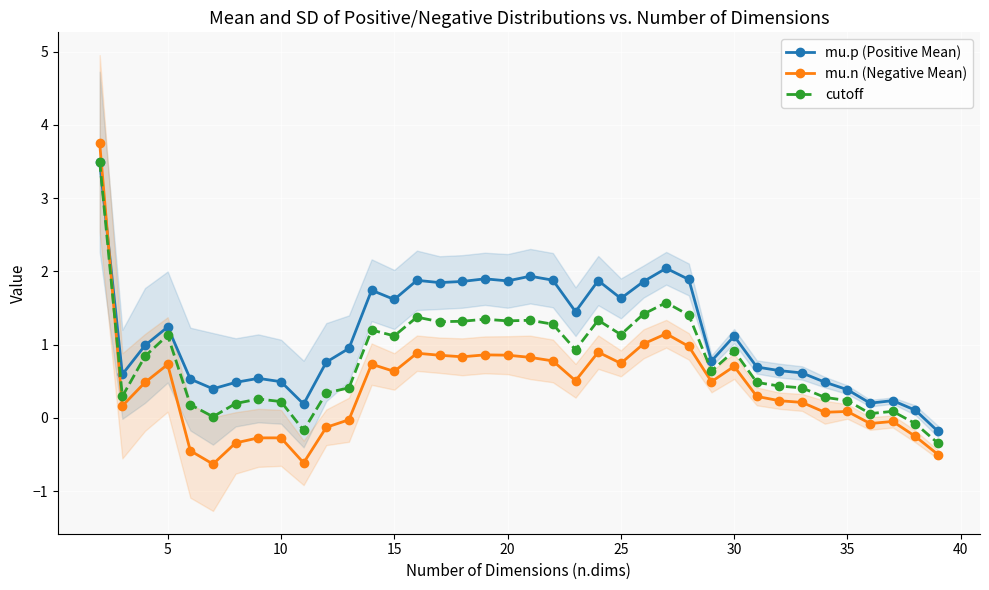

How many negative values does the mu.p (Positive Mean) series have?

1